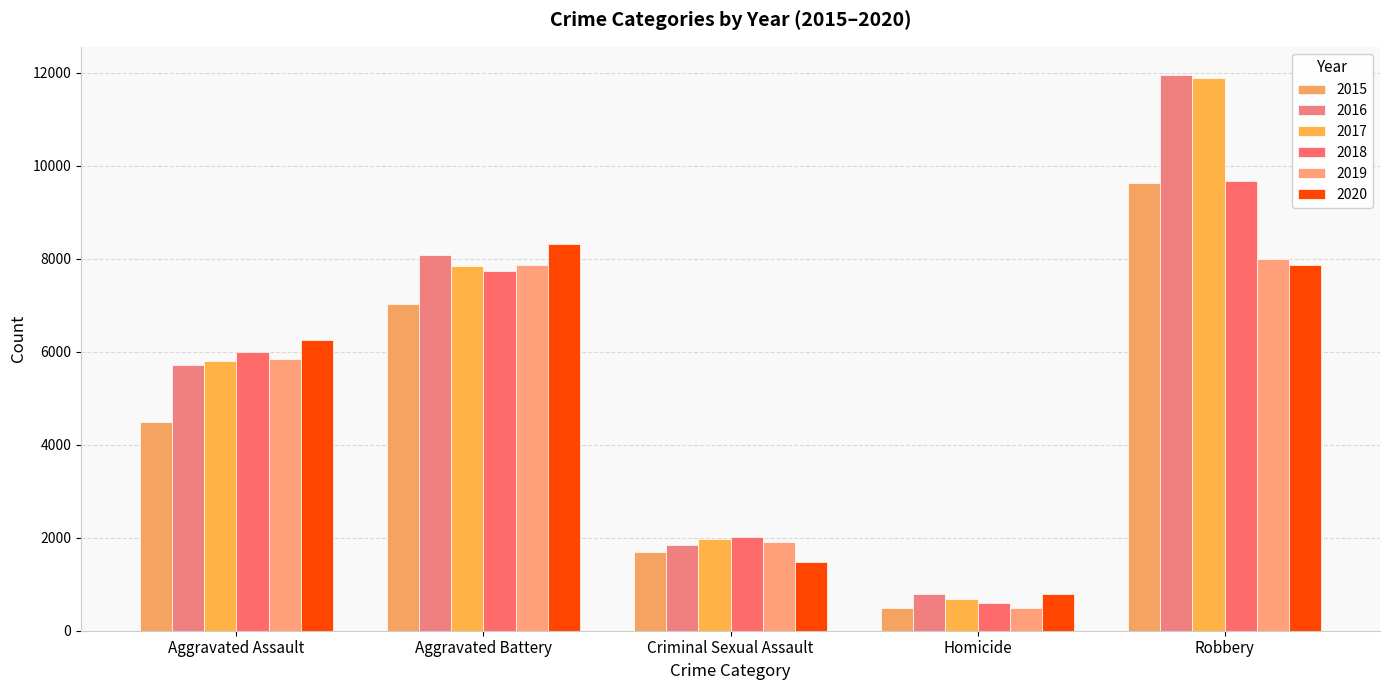

What is the label of the 4th bar from the left?

Homicide